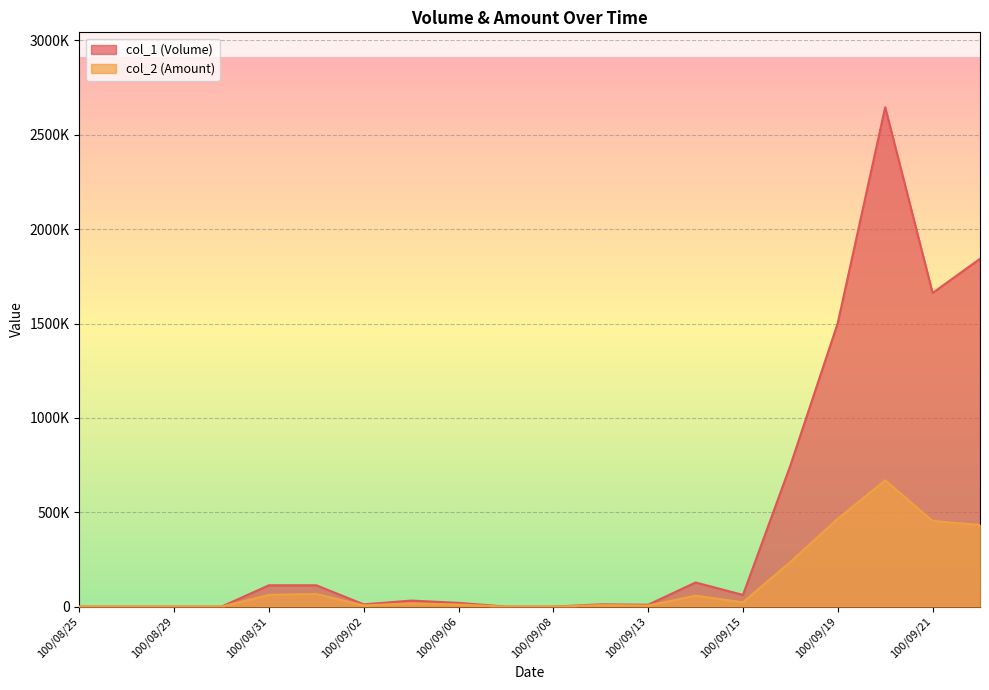

The value of col_1 (Volume) at 100/09/20 is 3648990. True or false?

False